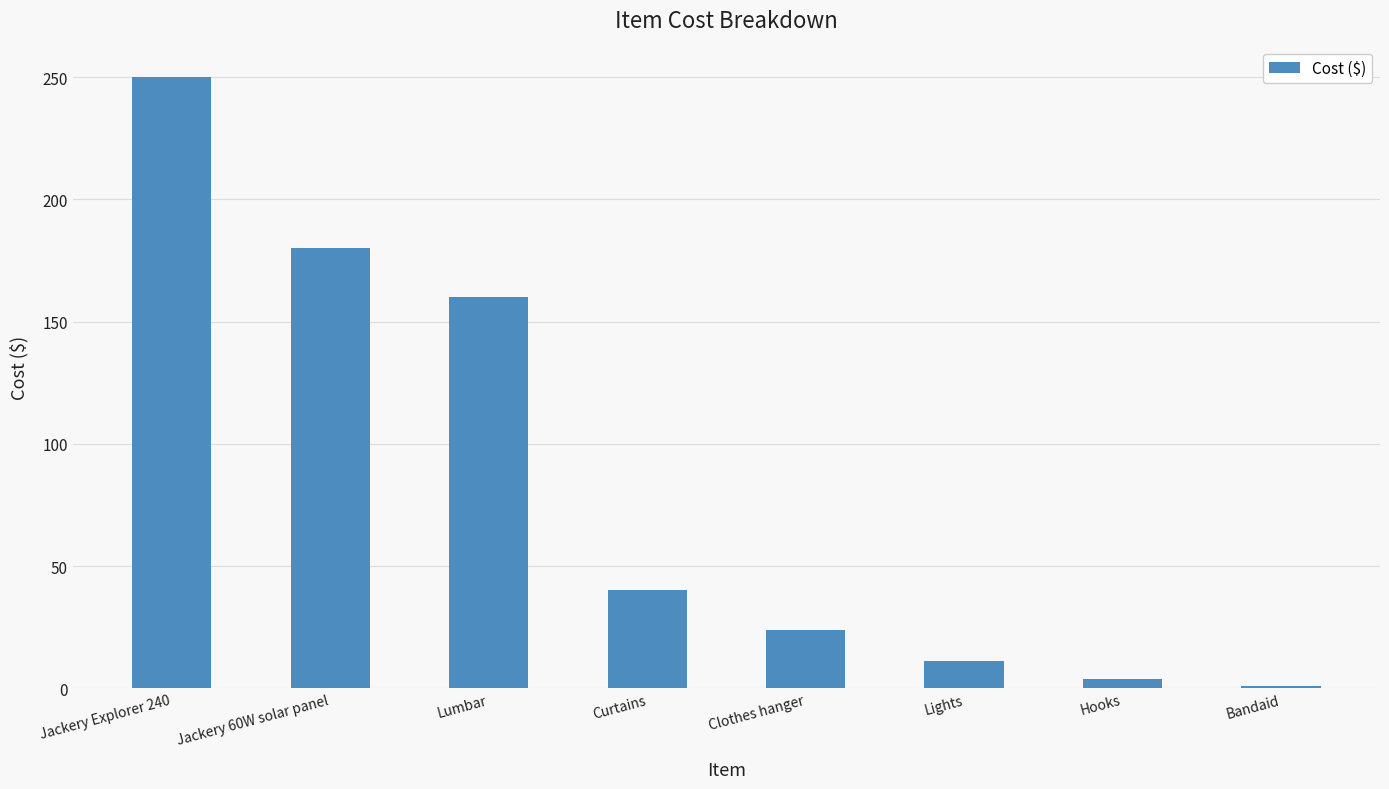

Reading left to right, transcribe all the data shown in this chart.

250	180	160	40	24	11	4	1